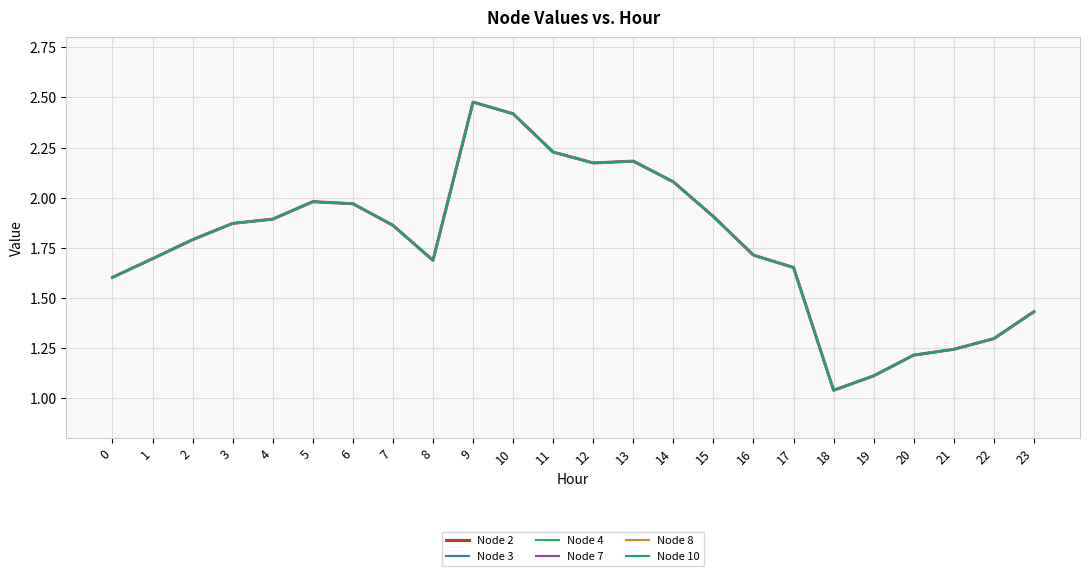

What is the average value of the Node 7 series?

1.8